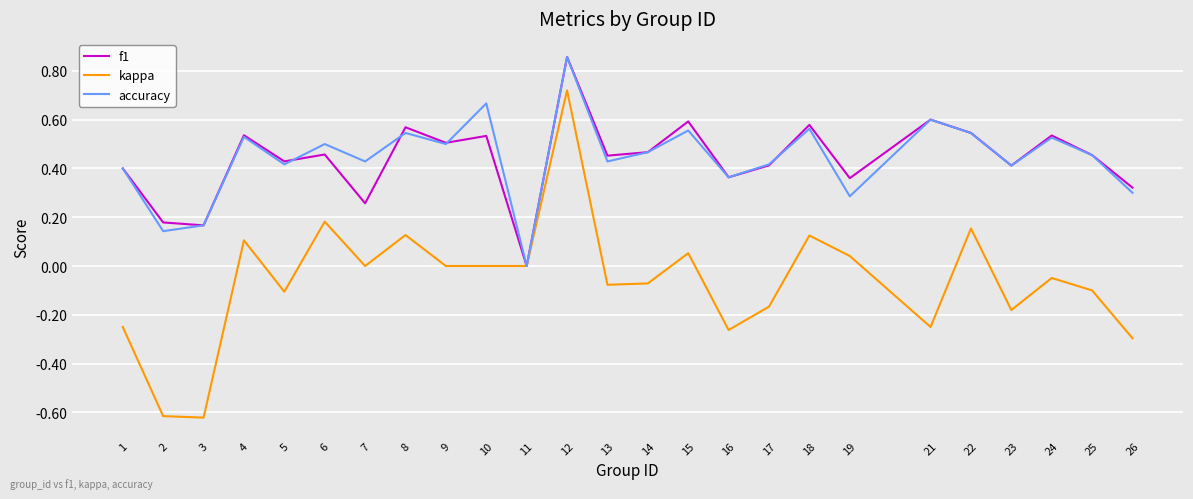

Which category has the highest value across all series?

12